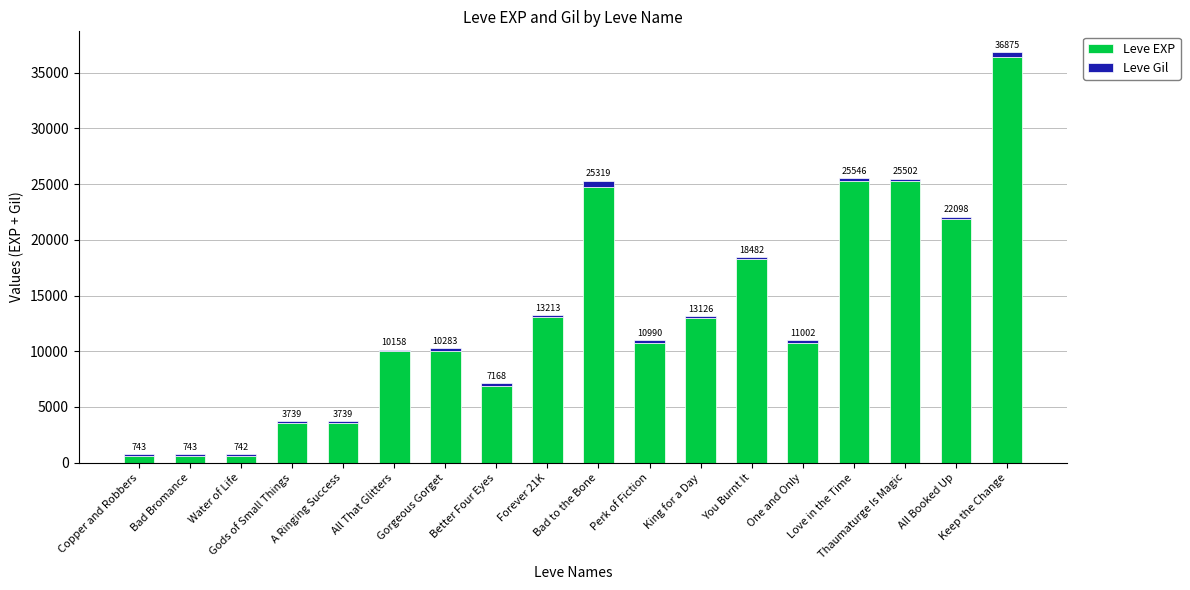

What are all the series names shown in the legend?

Leve EXP, Leve Gil